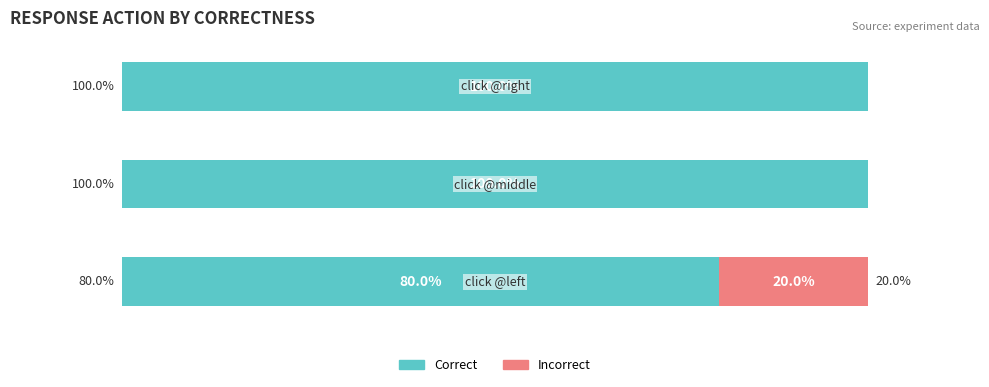

What is the average value of the Incorrect series?

7